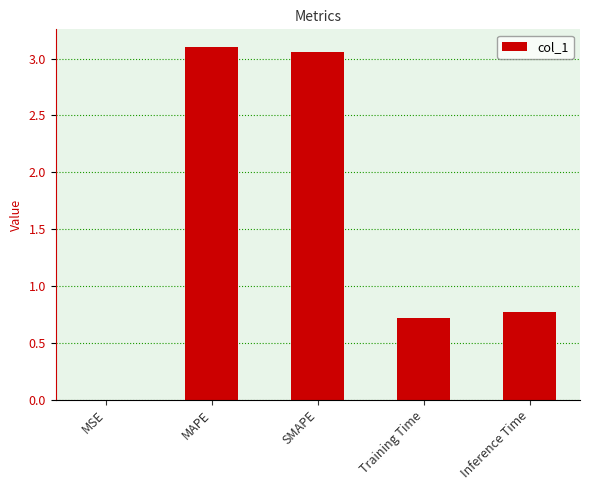

What is the sum of all values?

7.7